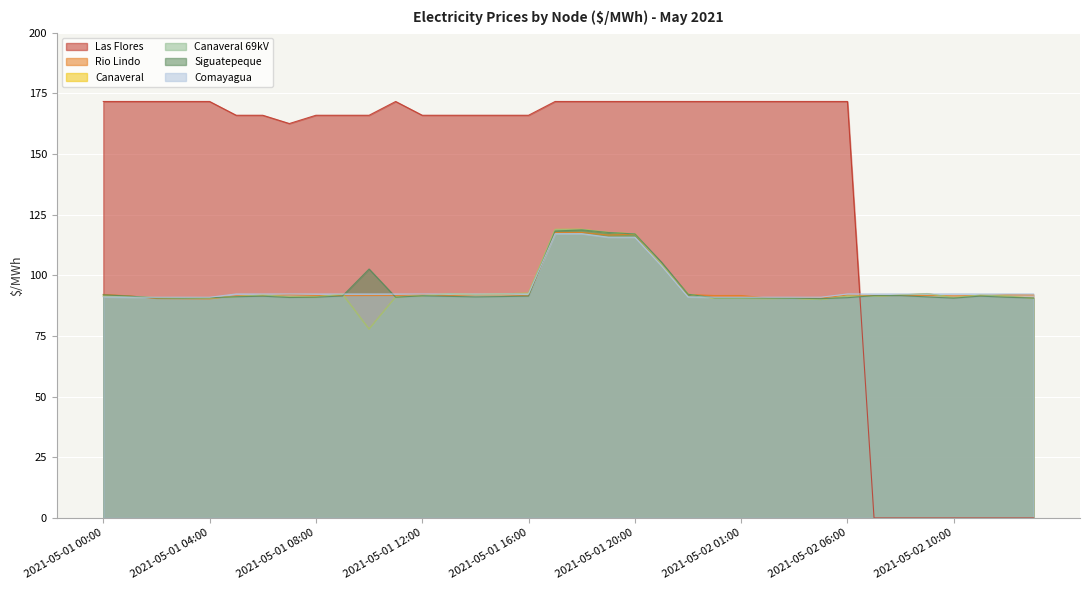

Where is Canaveral 69kV nearest to the value 98?

2021-05-01 16:00